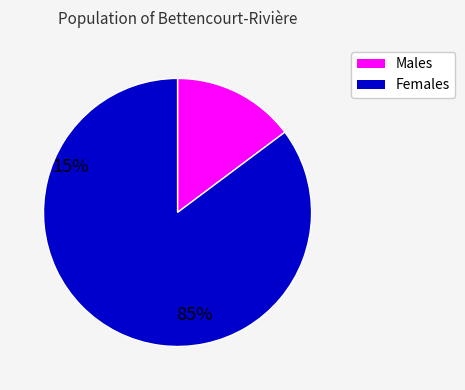

How many slices are in this pie chart?

2